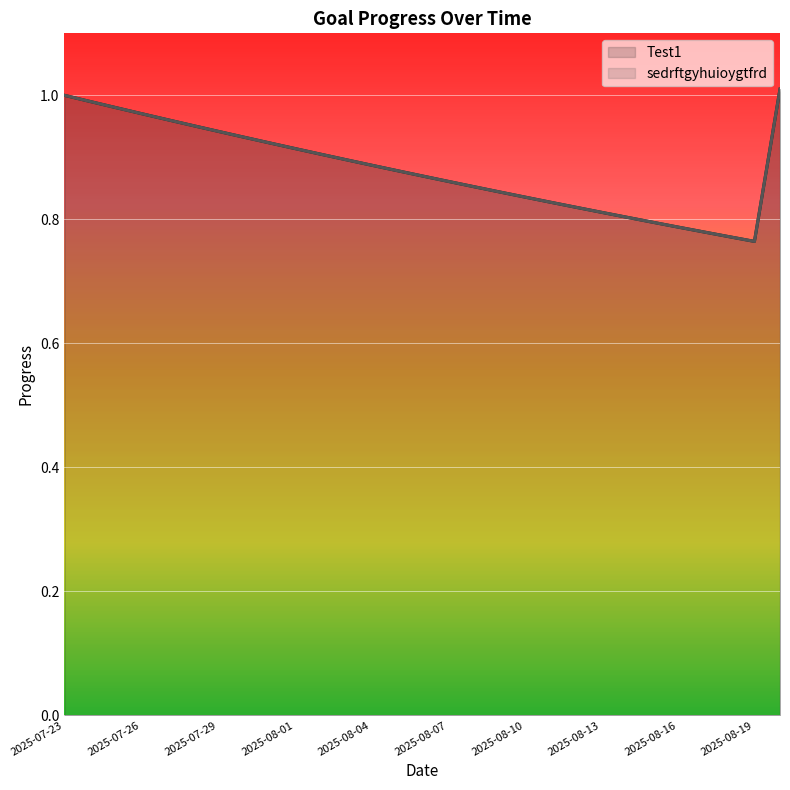

True or false: Test1 has more than 2 points higher than both neighbors.

False